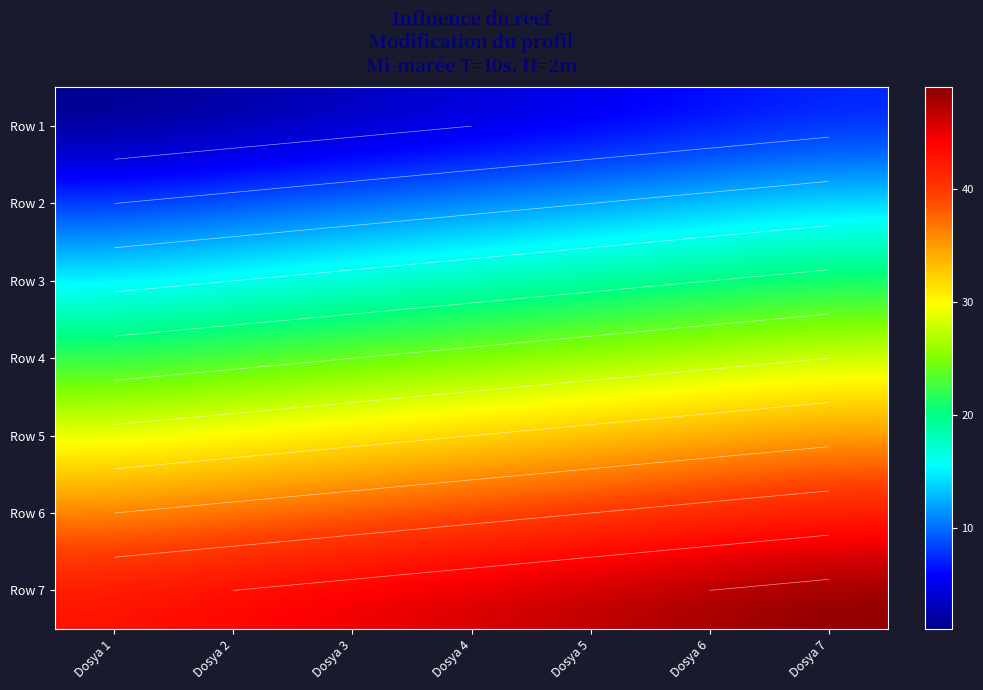

List the series in order of their peak value, lowest first.

Row 1, Row 2, Row 3, Row 4, Row 5, Row 6, Row 7